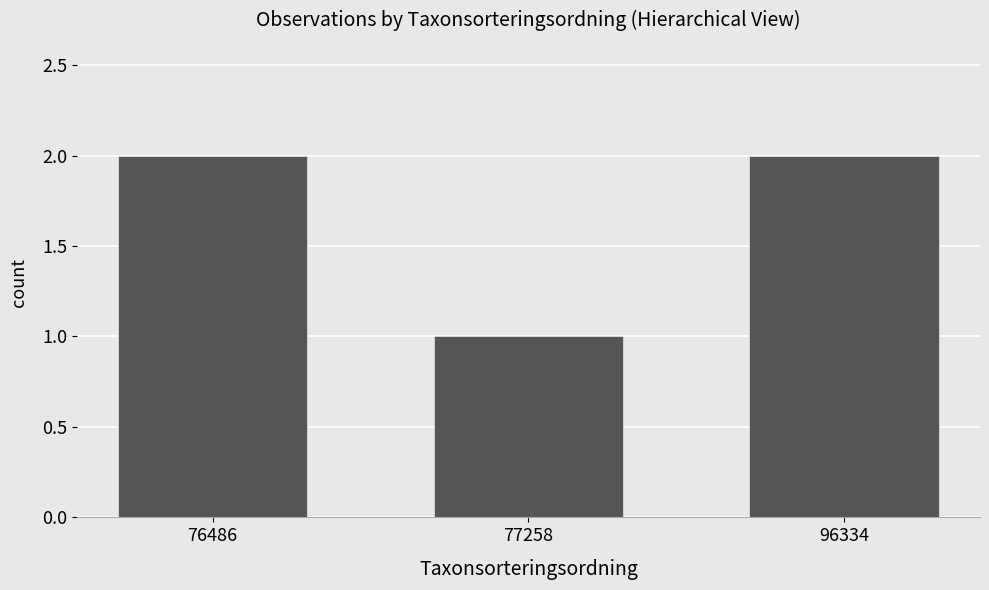

What is the value of the 1st bar from the left?

2